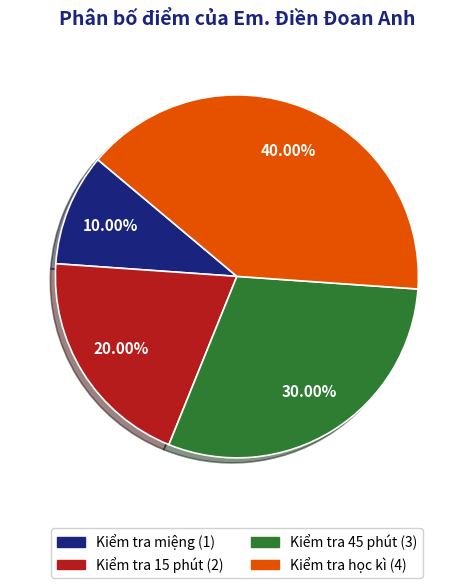

To the nearest percent, what percentage of the pie is Kiểm tra miệng?

10%